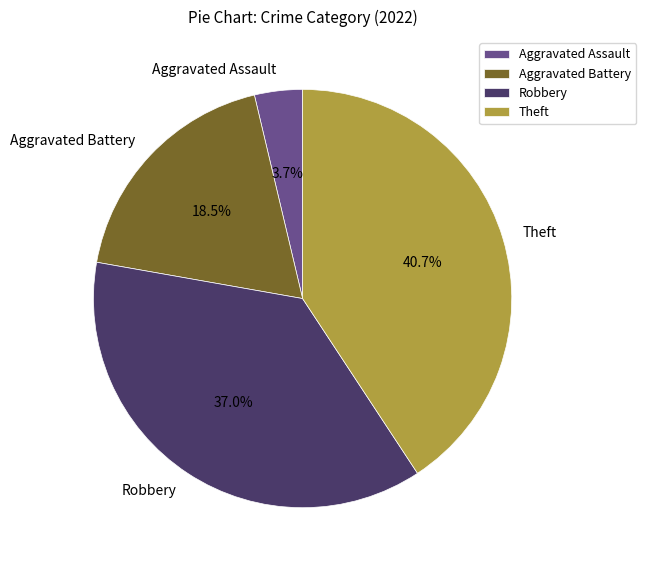

How many segments does this pie chart have?

4